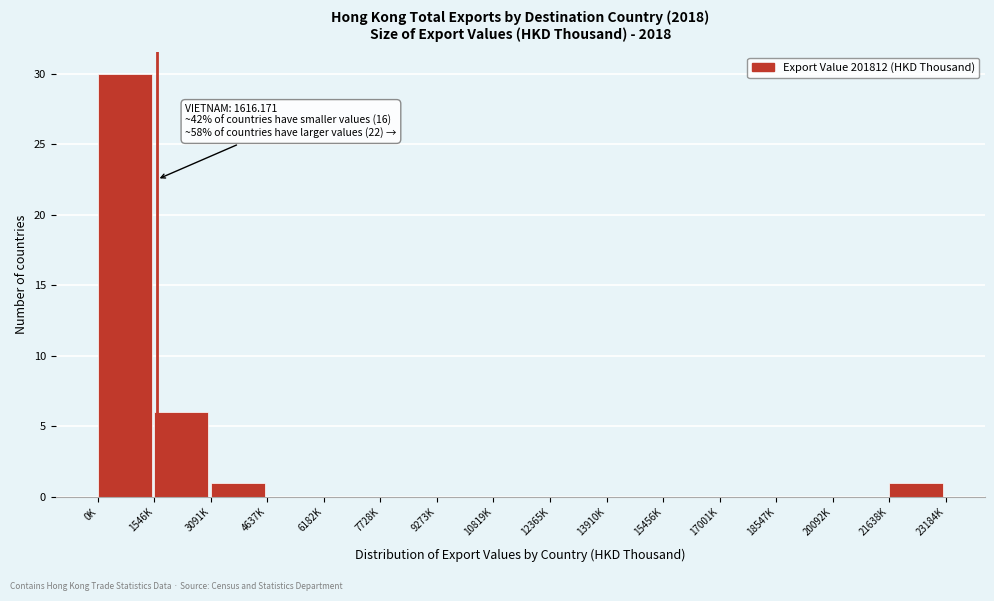

Reading left to right, what are all the values shown in this chart?

0K=30	1546K=6	3091K=1	4637K=0	6182K=0	7728K=0	9273K=0	10819K=0	12365K=0	13910K=0	15456K=0	17001K=0	18547K=0	20092K=0	21638K=1